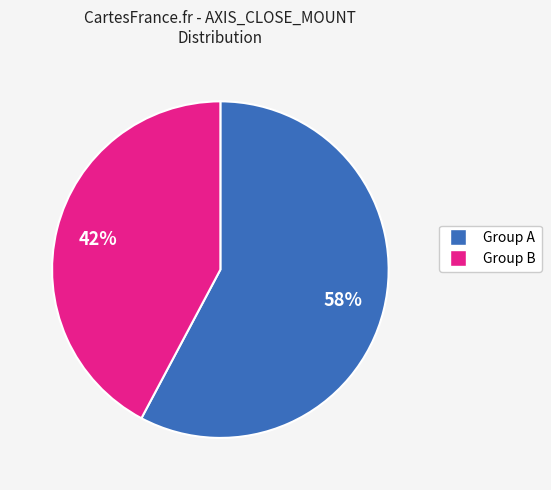

To the nearest percent, what is the average slice percentage?

50%